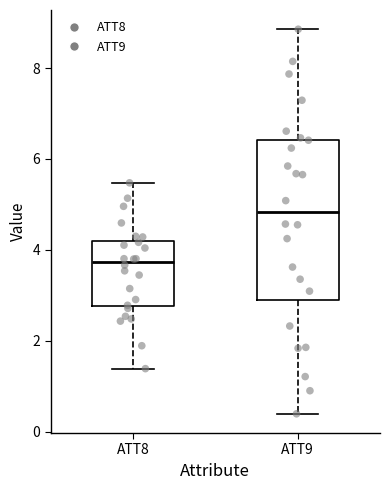

Which box's median line is the lowest?

ATT8